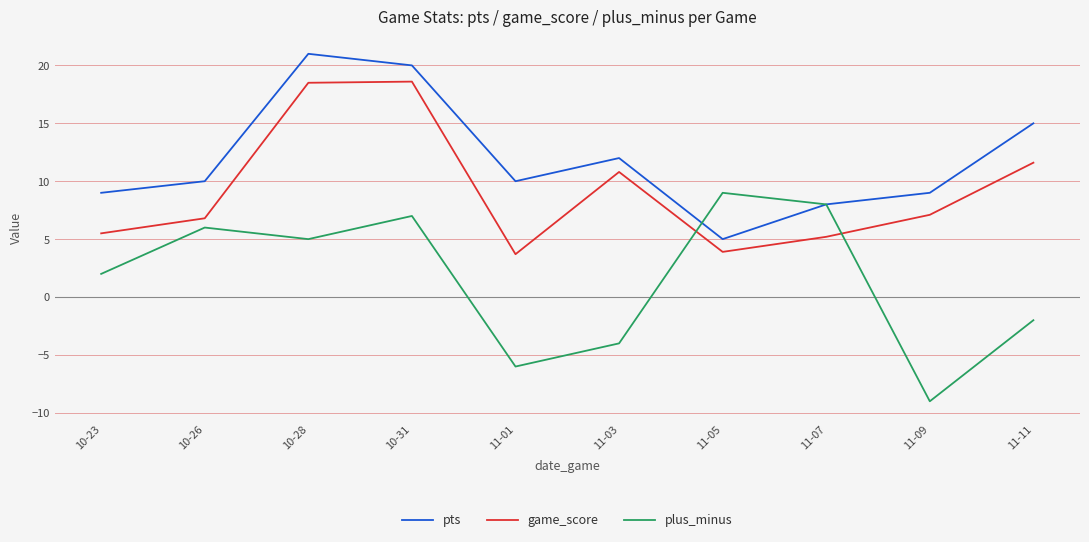

True or false: game_score and pts cross at least once.

False